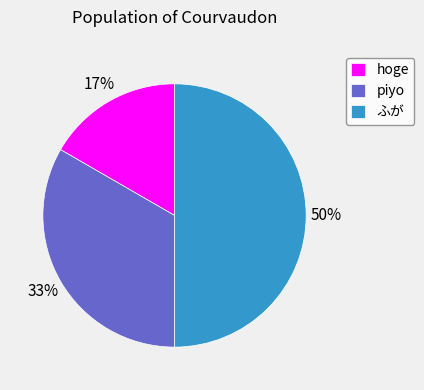

Approximately how many times larger is the value at hoge compared to ふが?

0.3